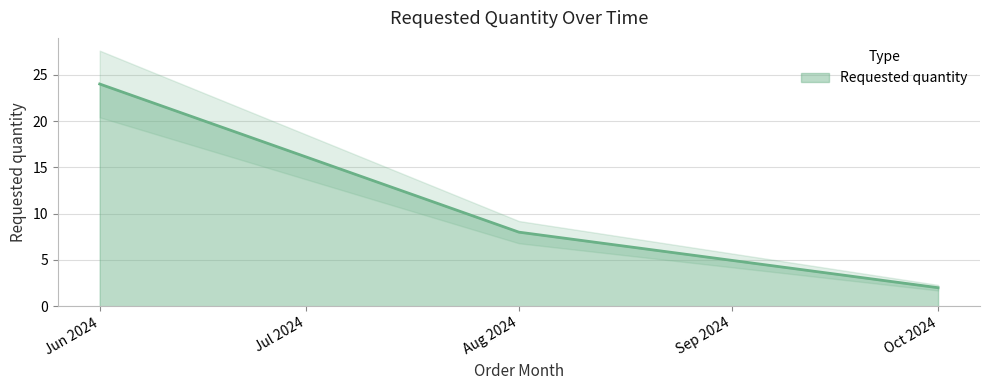

Reading right to left, transcribe all the data shown in this chart.

2	8	24